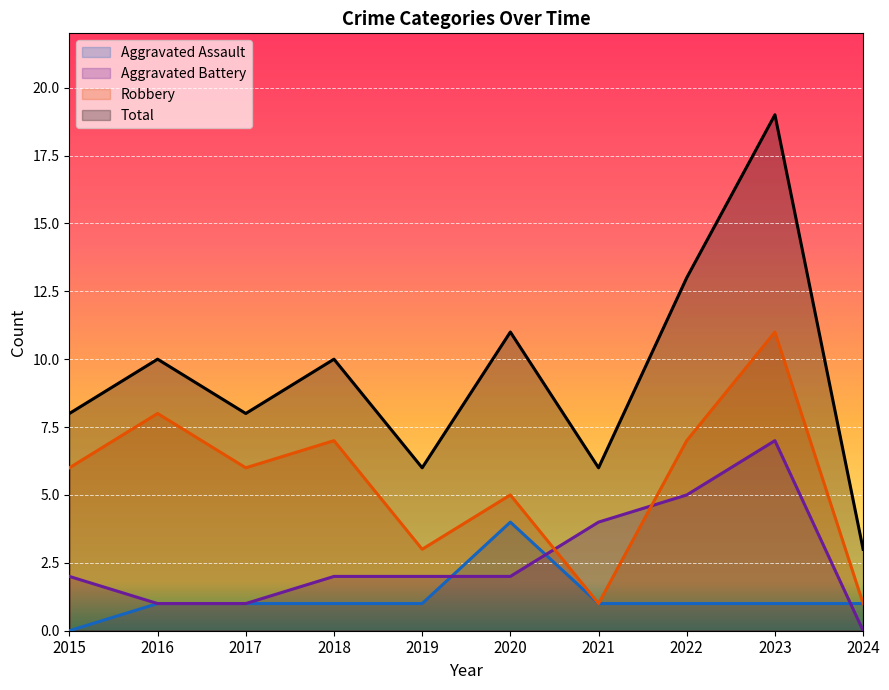

At 2016, list the series in order from smallest to largest.

Aggravated Assault, Aggravated Battery, Robbery, Total